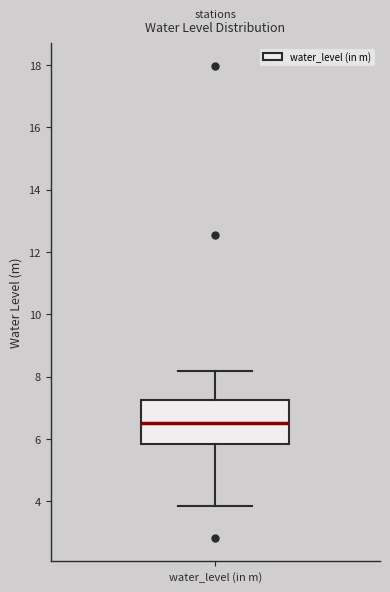

Where is the upper edge of the box for water_level (in m) on the y-axis? The values are not printed on the chart, so give them approximately, as read against the axis.

7.2